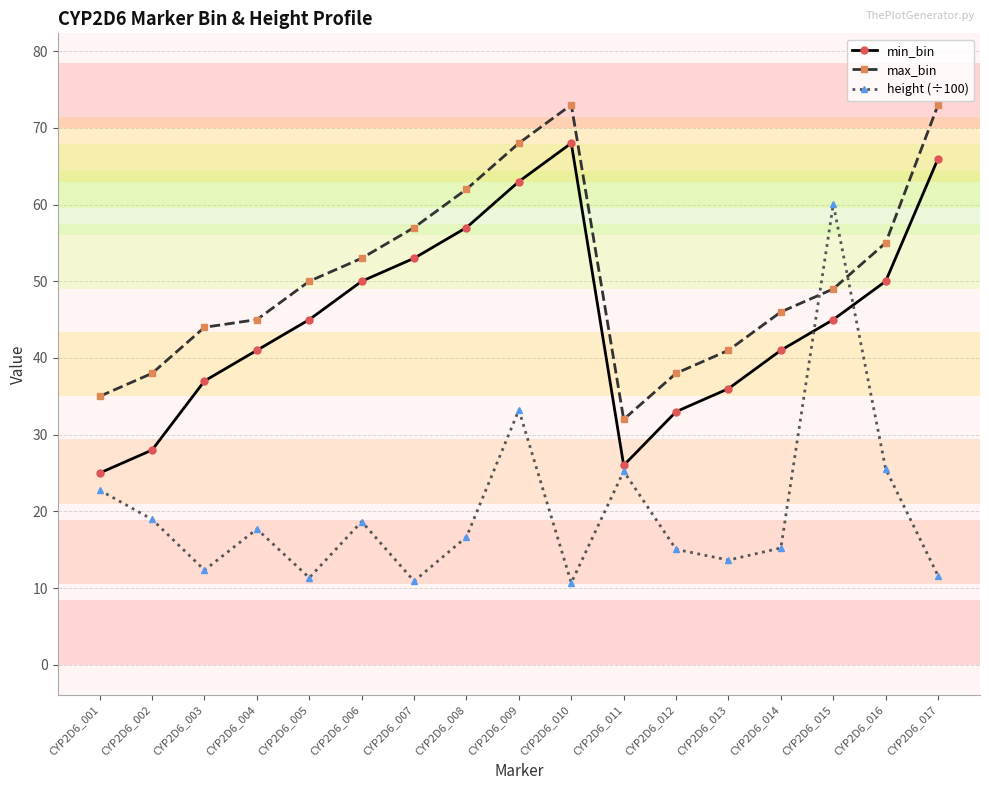

Is it true that max_bin equals 29.9 at CYP2D6_017?

False